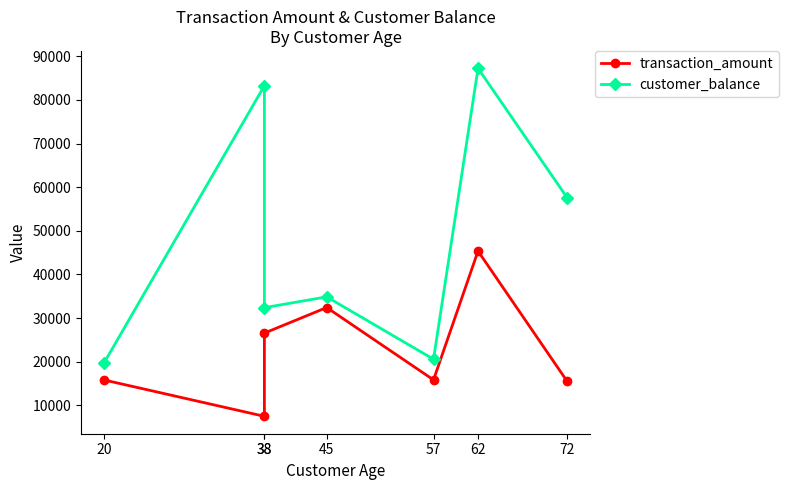

Rank the series by their average value, from highest to lowest.

customer_balance, transaction_amount